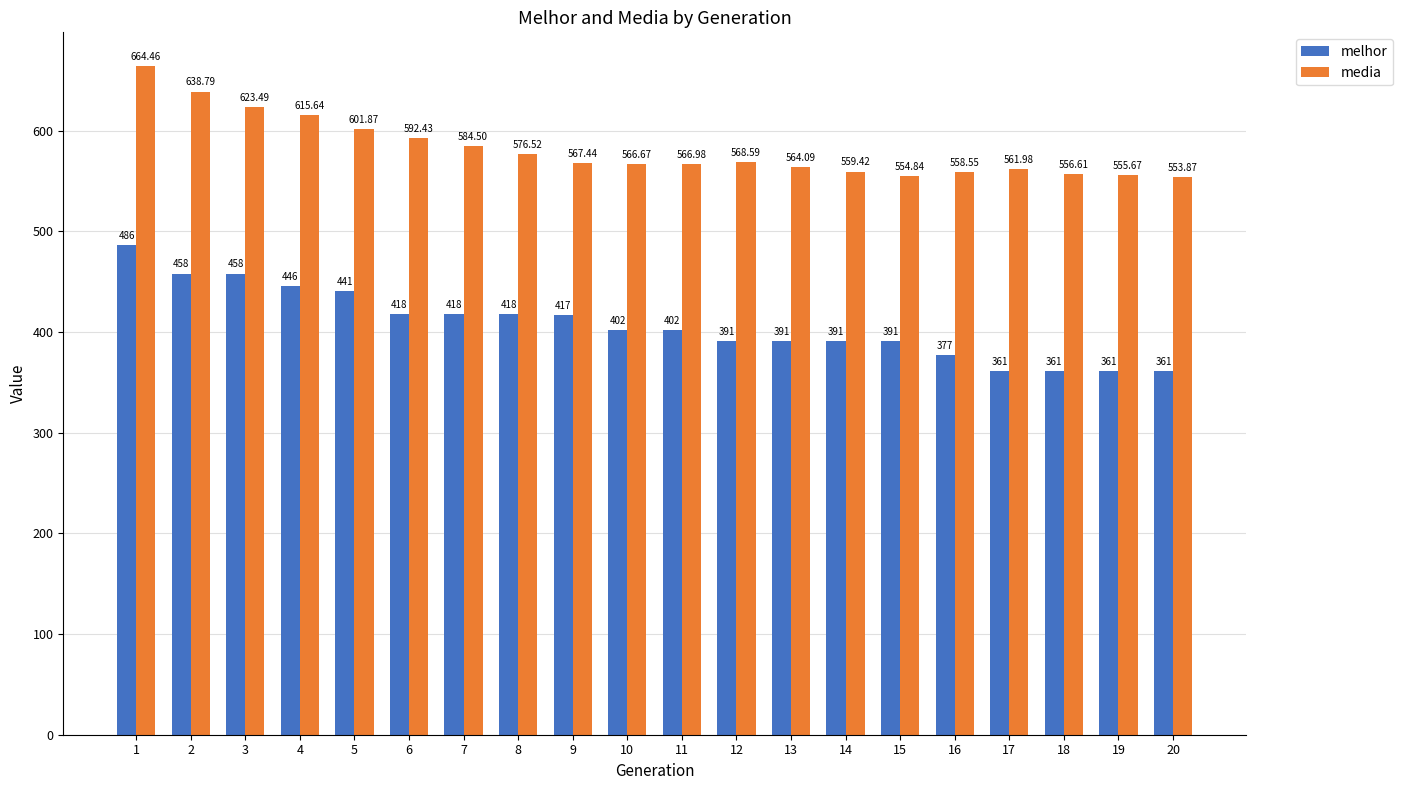

Count the number of data series in this chart.

2